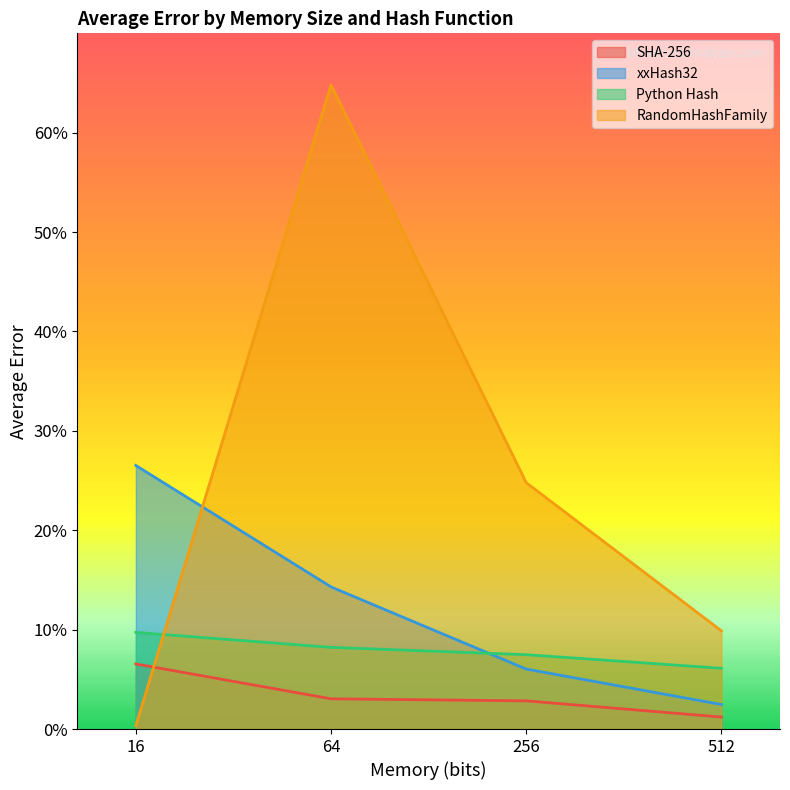

The value of RandomHashFamily at 64 is 0.6. True or false?

True